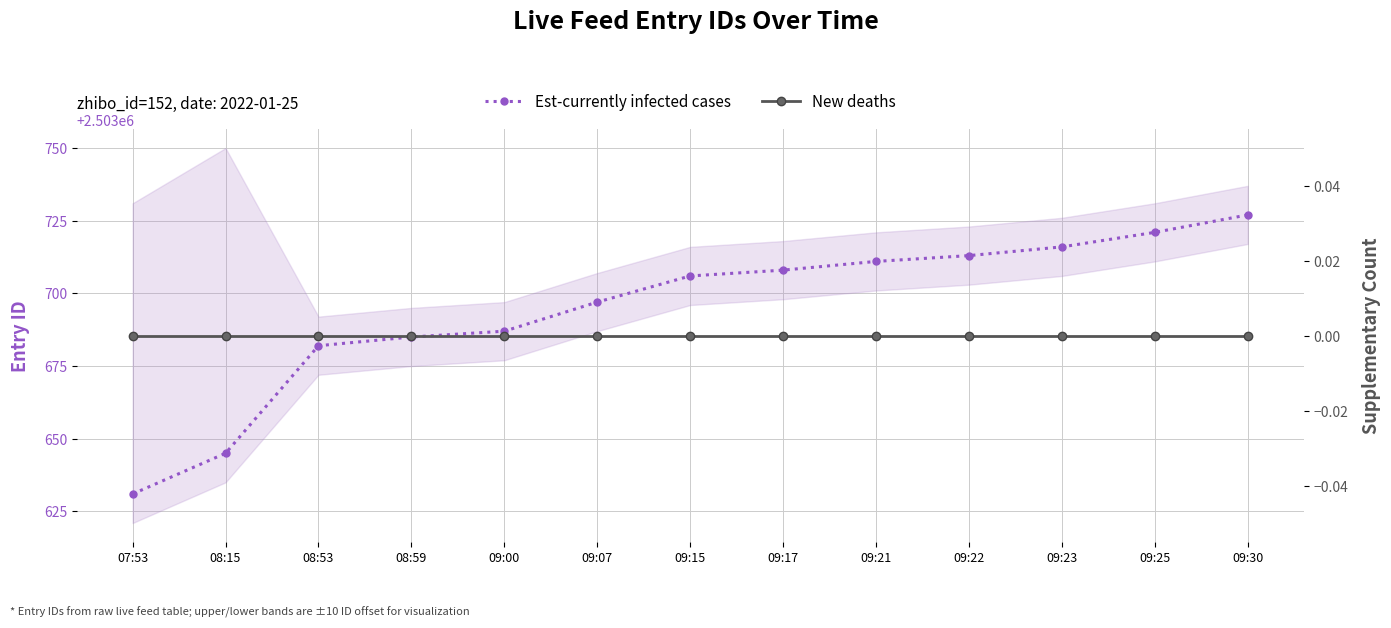

Reading left to right, extract all data points from this chart.

Est-currently infected cases: 2503631	2503645	2503682	2503685	2503687	2503697	2503706	2503708	2503711	2503713	2503716	2503721	2503727
New deaths: 0	0	0	0	0	0	0	0	0	0	0	0	0